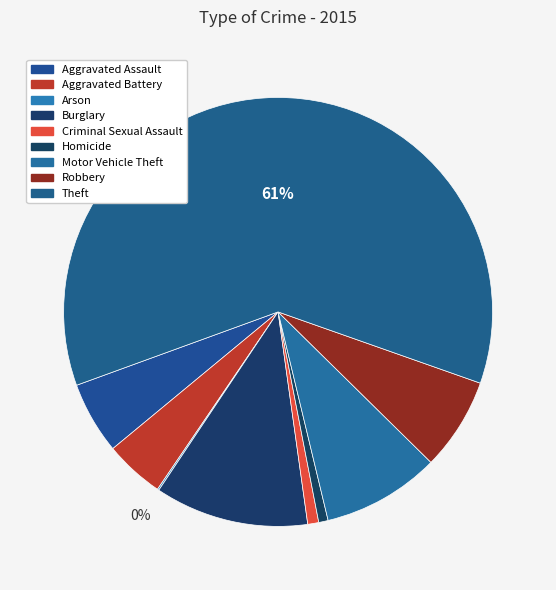

Is there a majority slice in this chart?

Yes